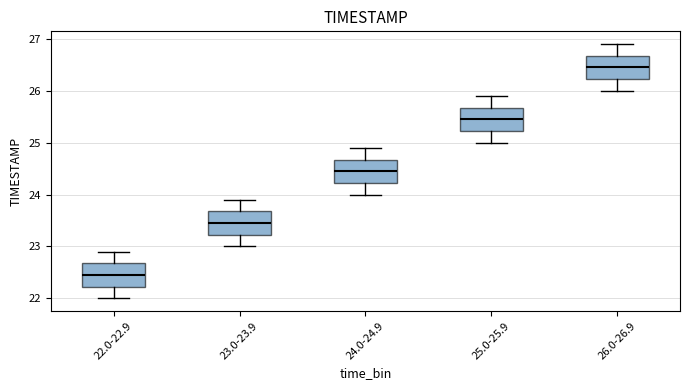

Which box has the lowest median line?

22.0-22.9